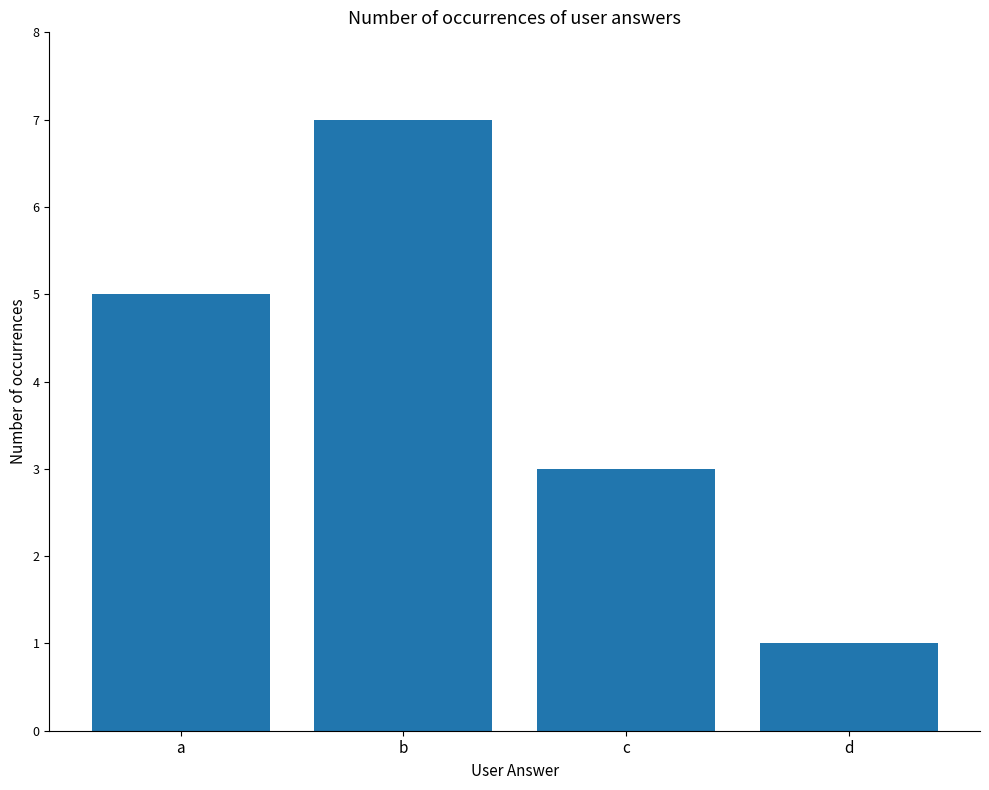

Reading left to right, what are all the values shown in this chart?

5	7	3	1